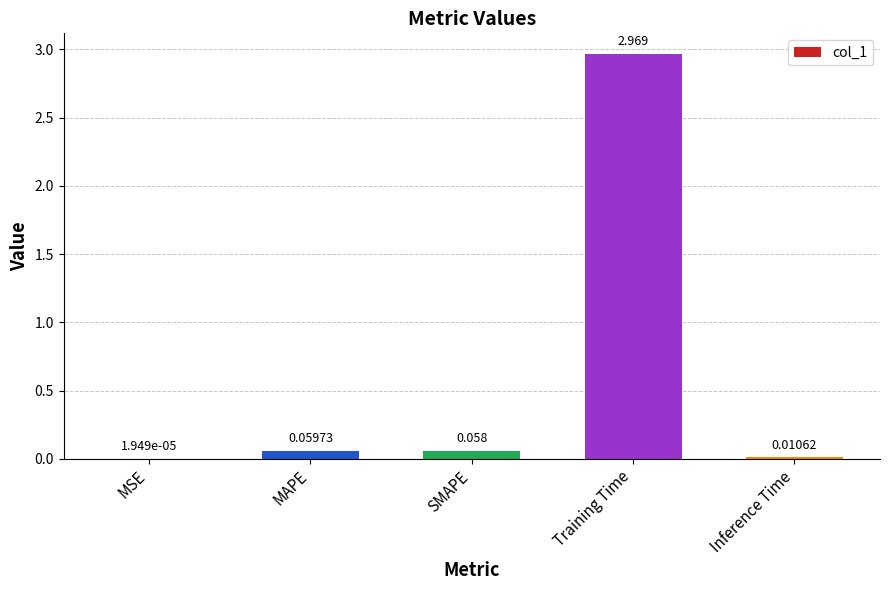

At which category does the chart reach its peak across all series?

Training Time